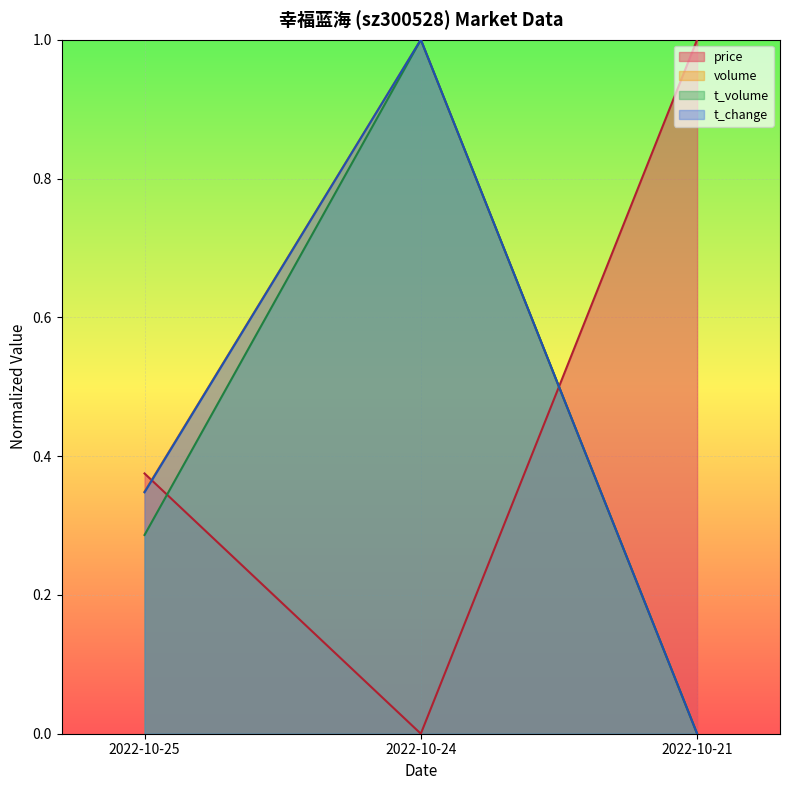

Which series has the widest spread of values?

price